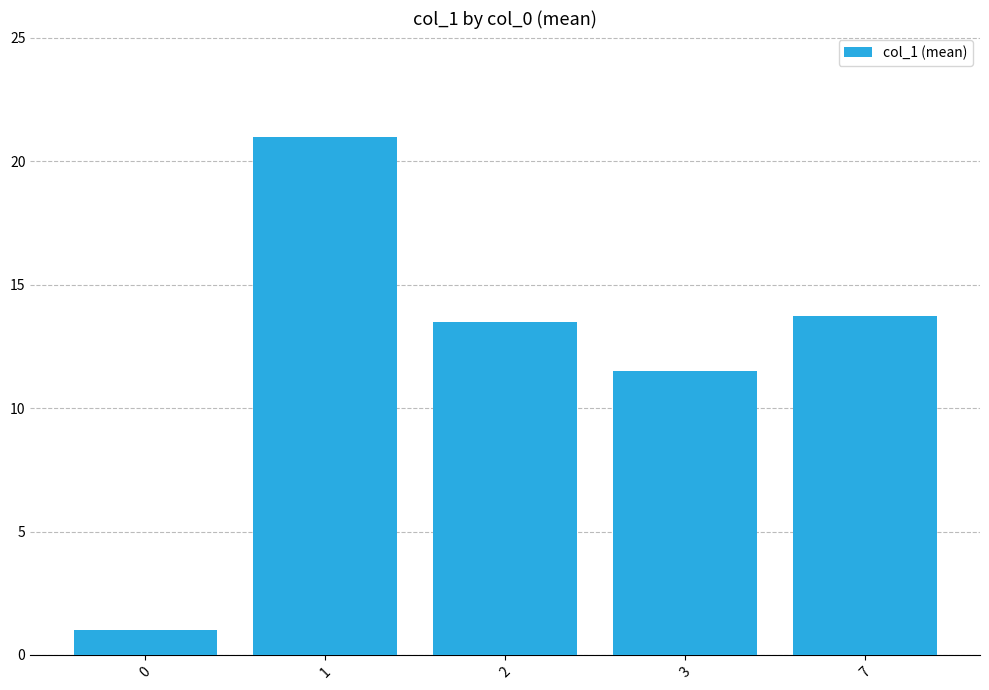

What is the smallest value displayed?

1.0